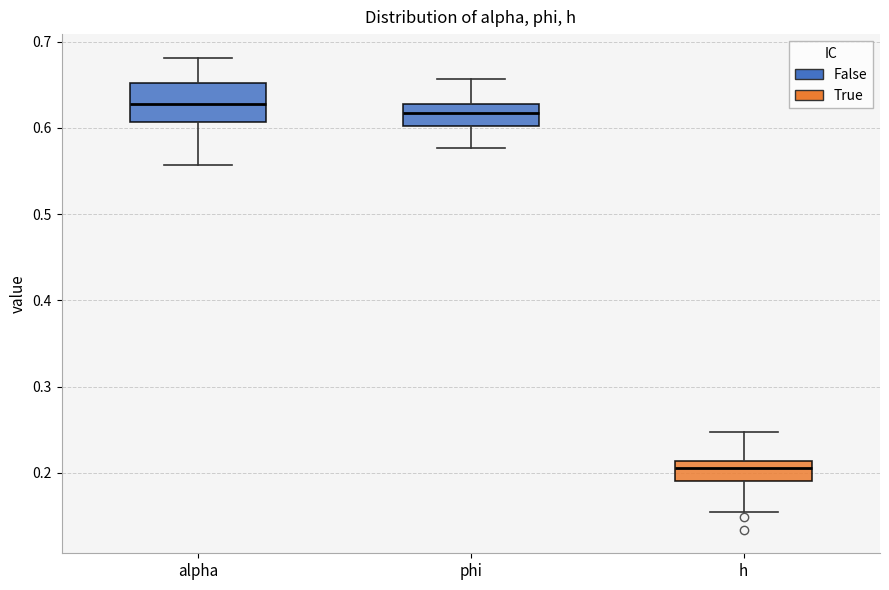

Reading left to right, read every box against the y-axis: the position of its median line, the range the box covers, and the ends of its whiskers. The values are not printed on the chart, so give them approximately, as read against the axis.

alpha: median 0.63, box 0.61 to 0.65, whiskers 0.56 to 0.68
phi: median 0.62, box 0.60 to 0.63, whiskers 0.58 to 0.66
h: median 0.21 (inside the box), box 0.19 to 0.21, whiskers 0.15 to 0.25